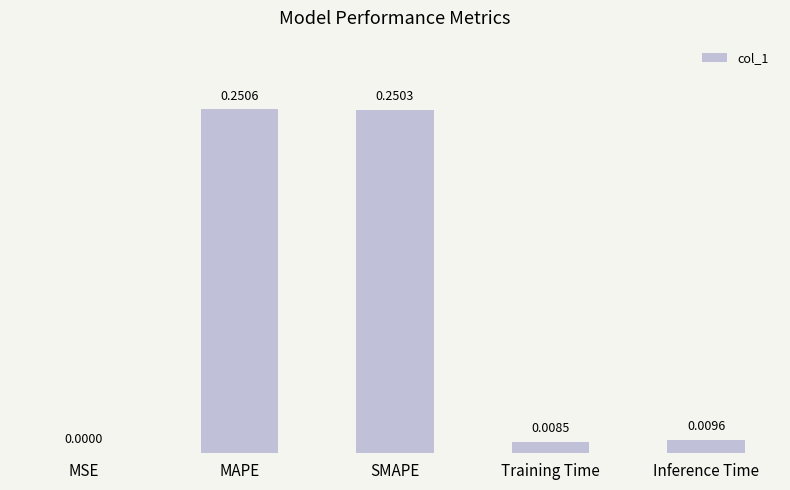

What is the sum of all values?

0.5